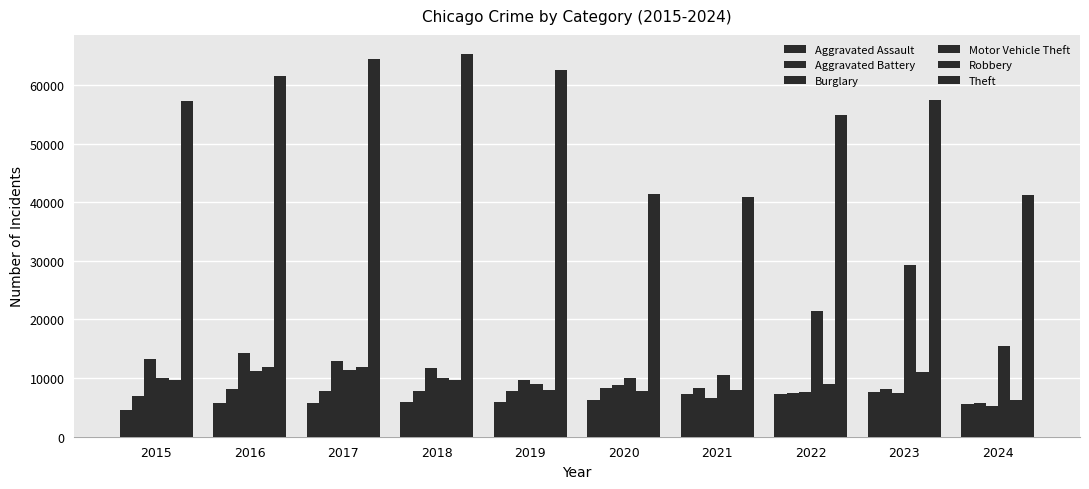

What is the value of the Theft bar at the 4th from the left?

65290